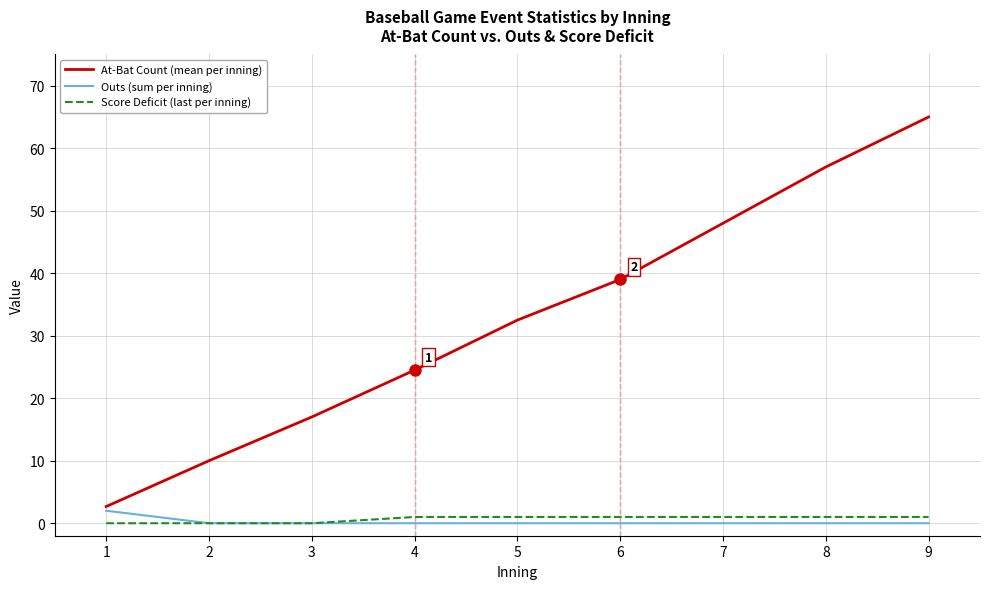

Which series has the largest range (max minus min)?

At-Bat Count (mean per inning)